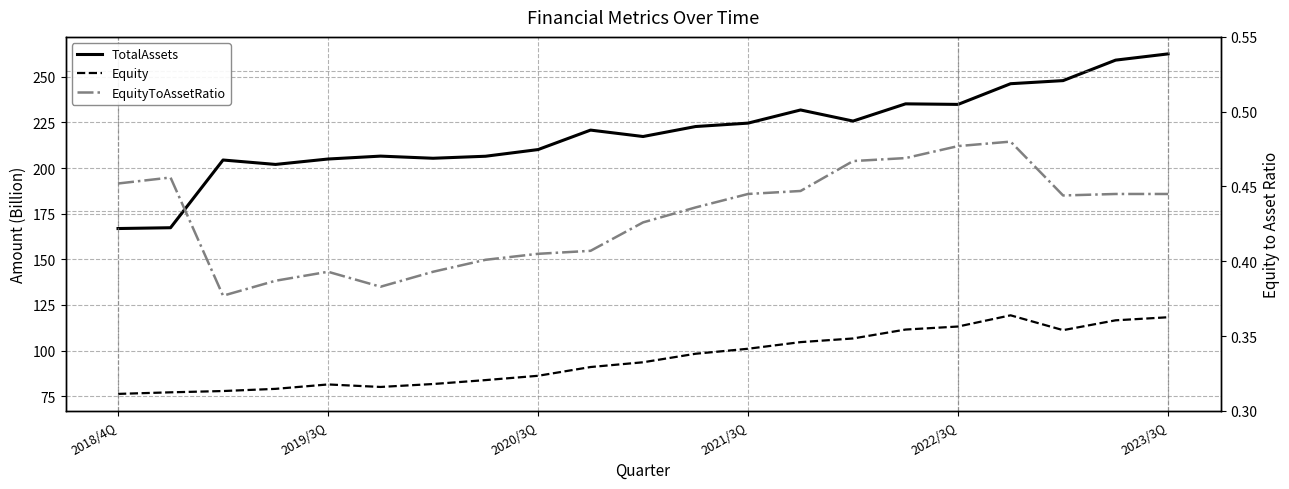

Which series has the widest spread of values?

TotalAssets